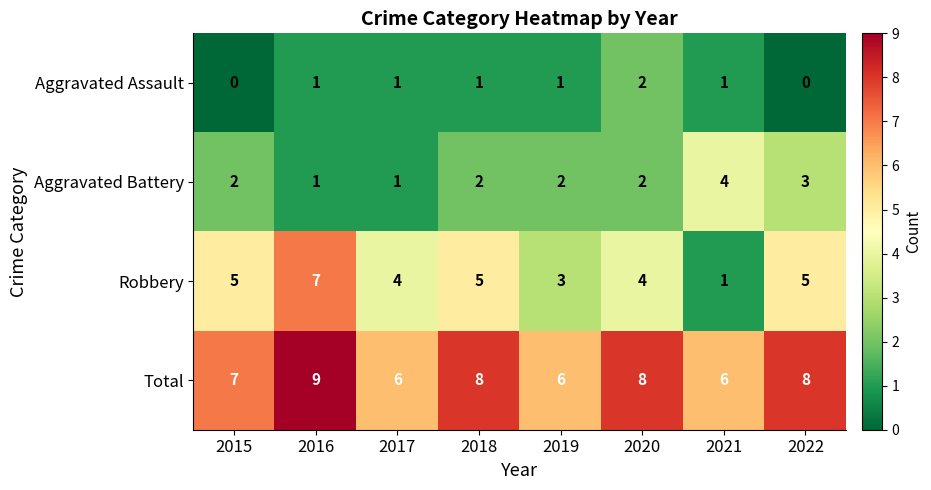

Is it true that Total equals 8 at 2020?

True